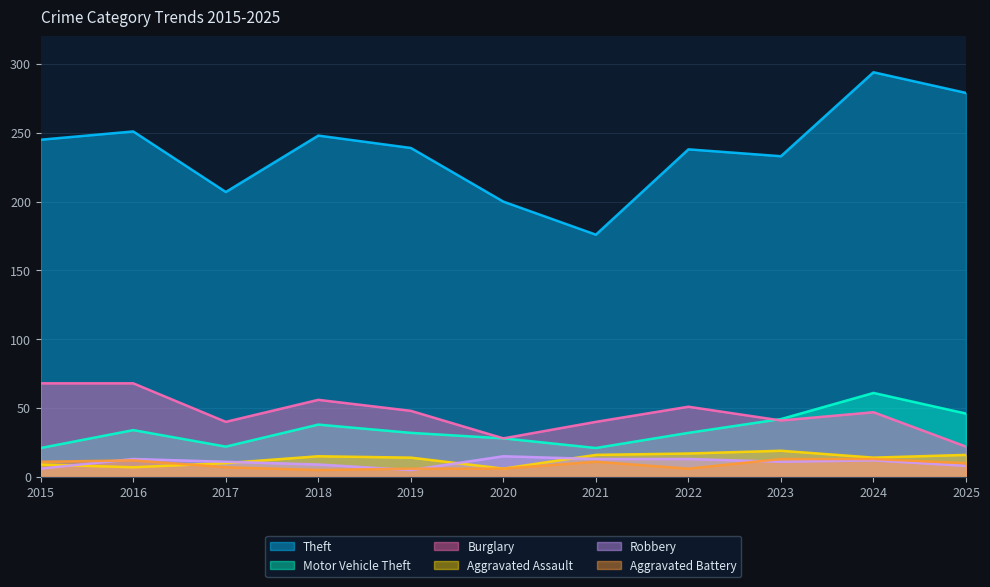

List the labels in order of Motor Vehicle Theft value, largest first.

2024, 2025, 2023, 2018, 2016, 2019, 2022, 2020, 2017, 2015, 2021